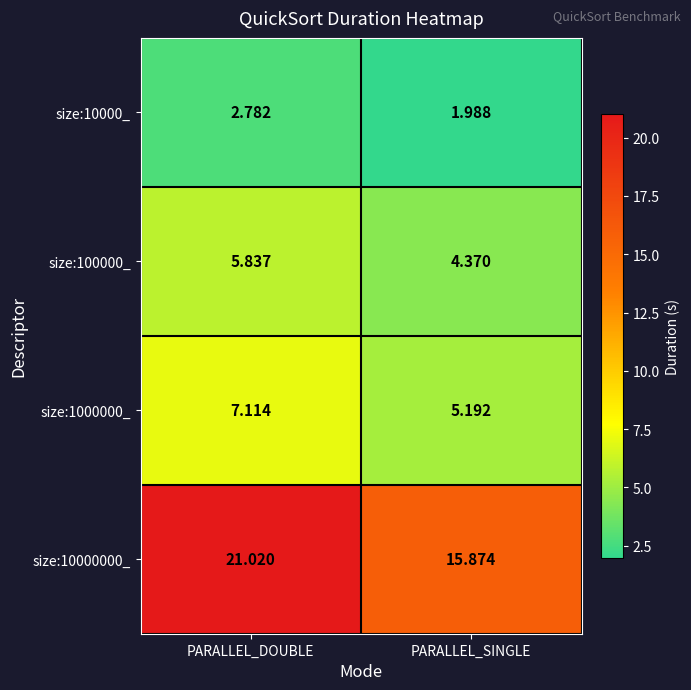

Which series changed the most between PARALLEL_DOUBLE and PARALLEL_SINGLE?

size:10000000_